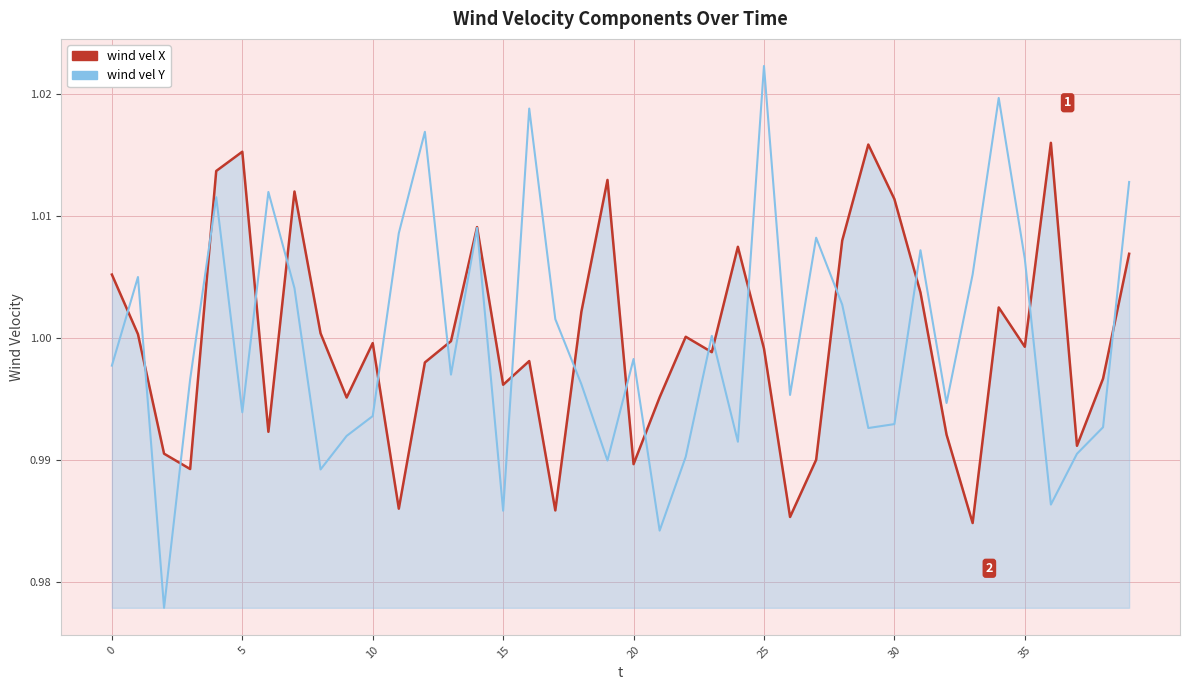

Rank the series by their maximum value, from highest to lowest.

wind vel Y, wind vel X